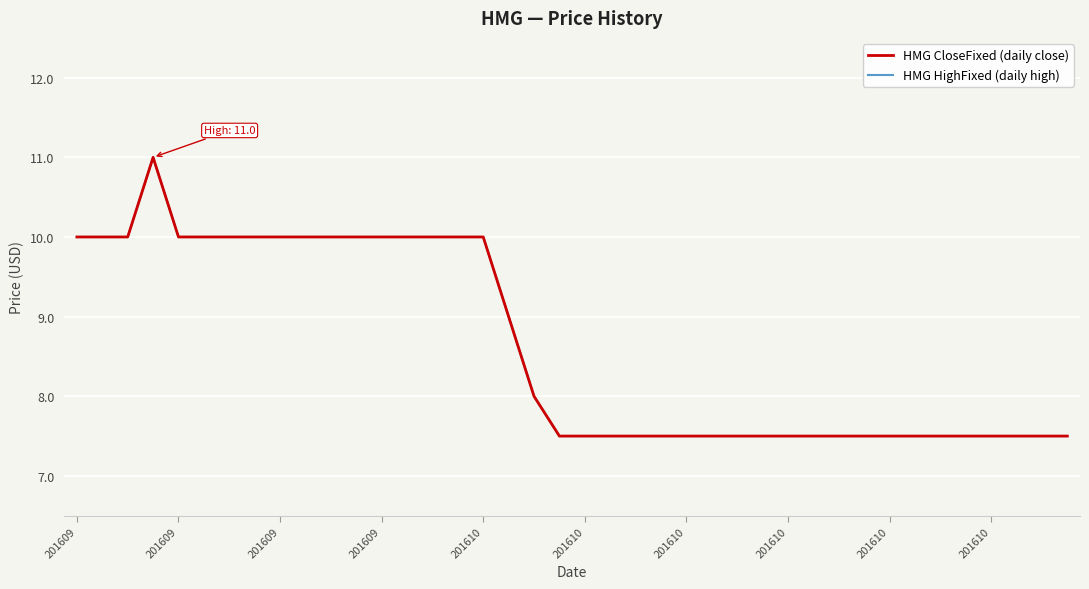

Reading left to right, transcribe all the data shown in this chart.

HMG CloseFixed (daily close): 10.0	10.0	10.0	11.0	10.0	10.0	10.0	10.0	10.0	10.0	10.0	10.0	10.0	10.0	10.0	10.0	10.0	9.0	8.0	7.5	7.5	7.5	7.5	7.5	7.5	7.5	7.5	7.5	7.5	7.5	7.5	7.5	7.5	7.5	7.5	7.5	7.5	7.5	7.5	7.5
HMG HighFixed (daily high): 10.0	10.0	10.0	11.0	10.0	10.0	10.0	10.0	10.0	10.0	10.0	10.0	10.0	10.0	10.0	10.0	10.0	9.0	8.0	7.5	7.5	7.5	7.5	7.5	7.5	7.5	7.5	7.5	7.5	7.5	7.5	7.5	7.5	7.5	7.5	7.5	7.5	7.5	7.5	7.5